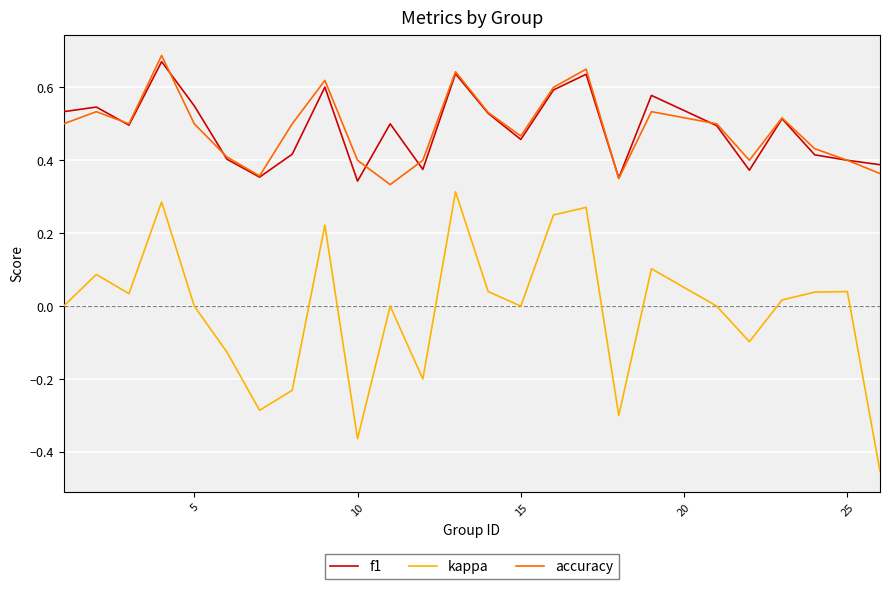

True or false: kappa and accuracy cross at least once.

False